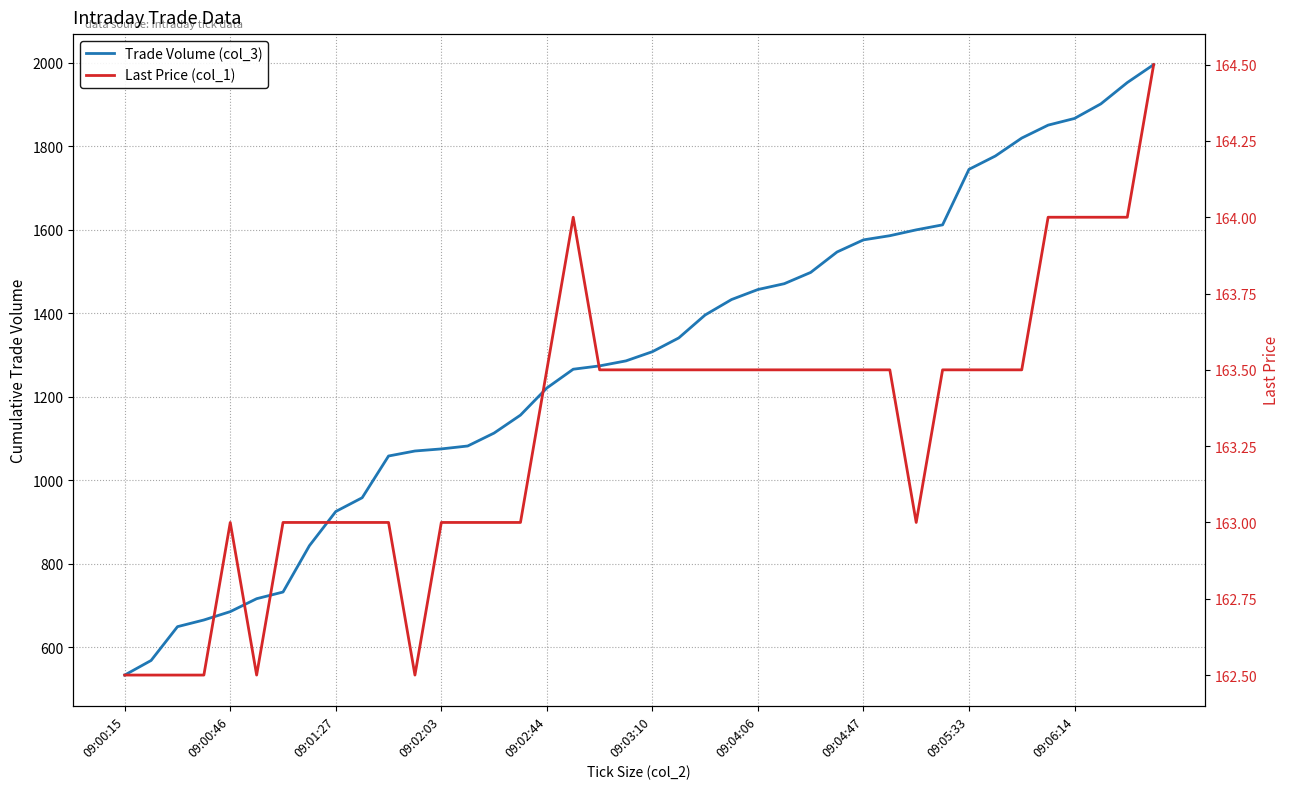

How many categories are shown in the chart?

40